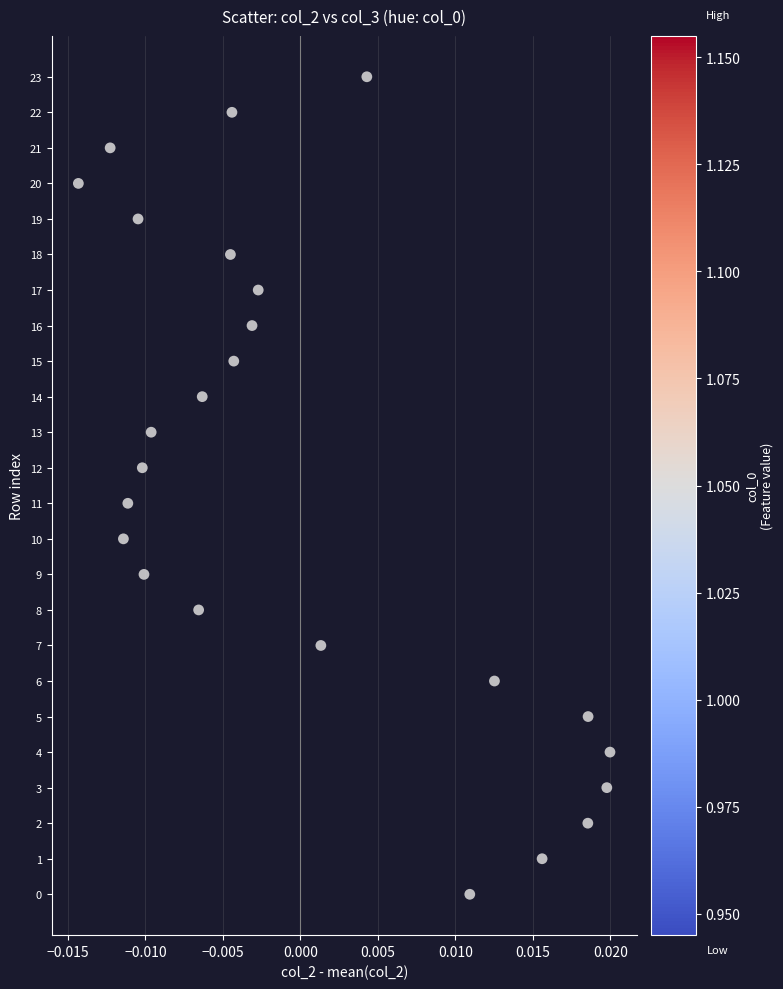

What is the range of Y values (max minus min)?

23